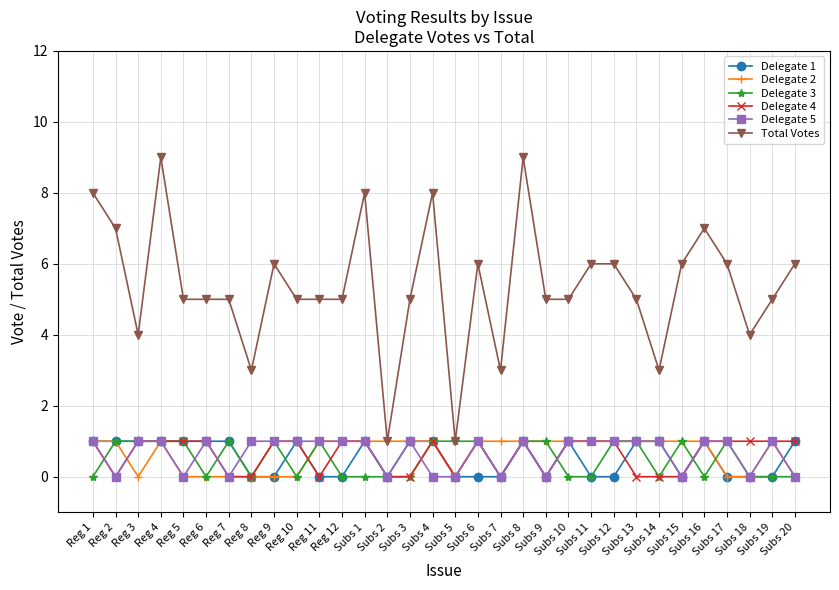

Count the Delegate 5 values in the range 0 to 1.

32